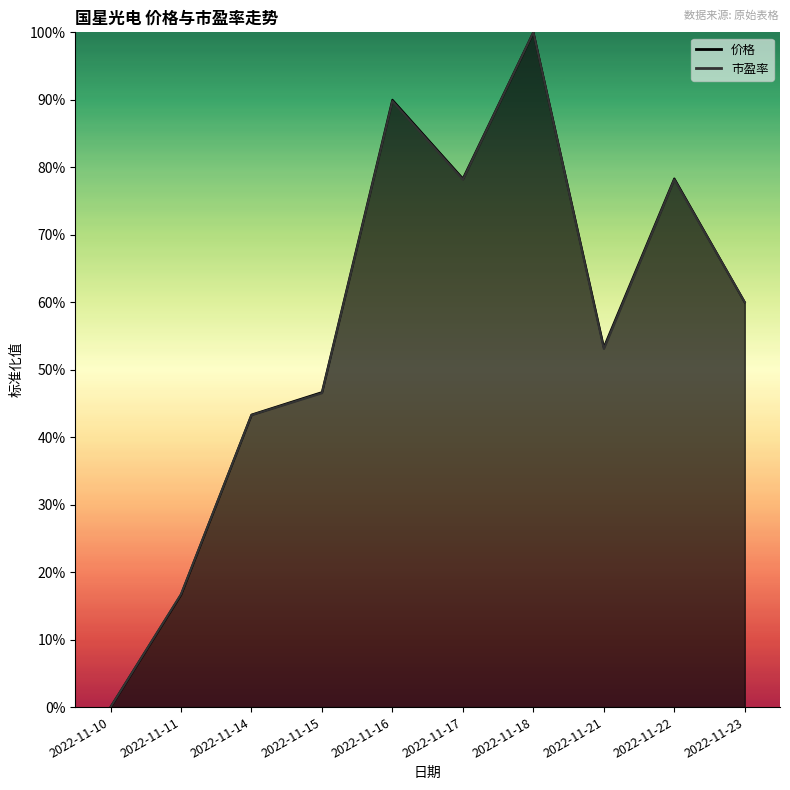

At which category does the chart reach its peak across all series?

2022-11-18